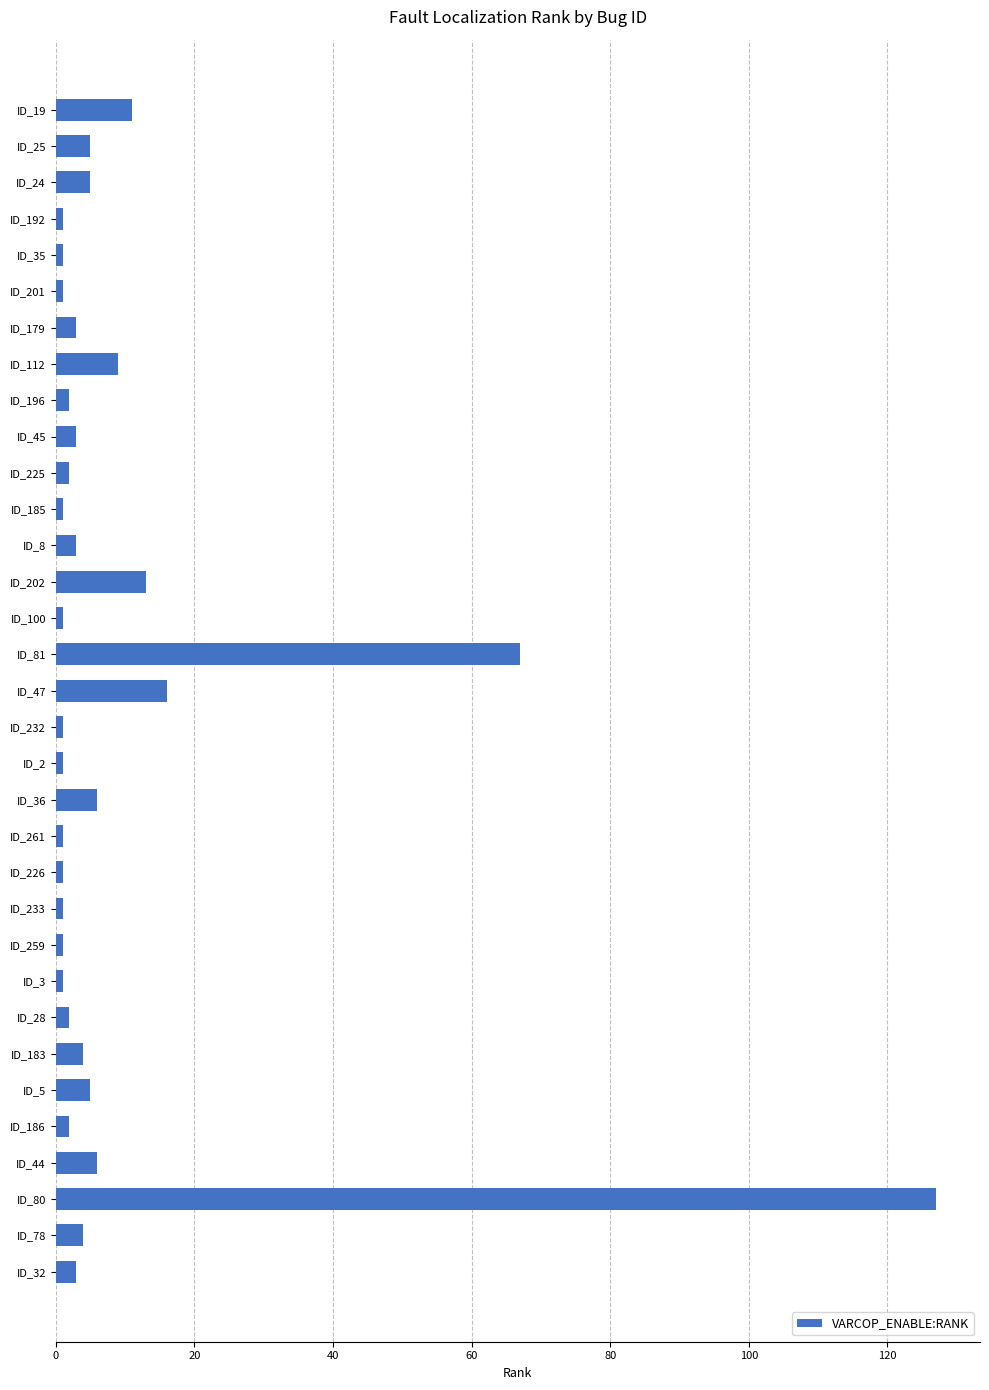

The chart shows a value of 16 at ID_47. True or false?

True